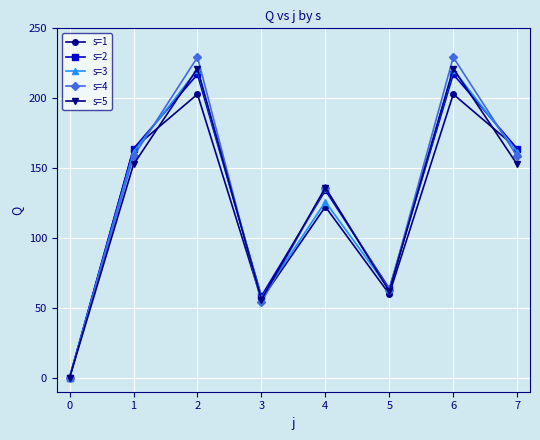

What is the value of the s=5 point at the 6th from the left?

61.9